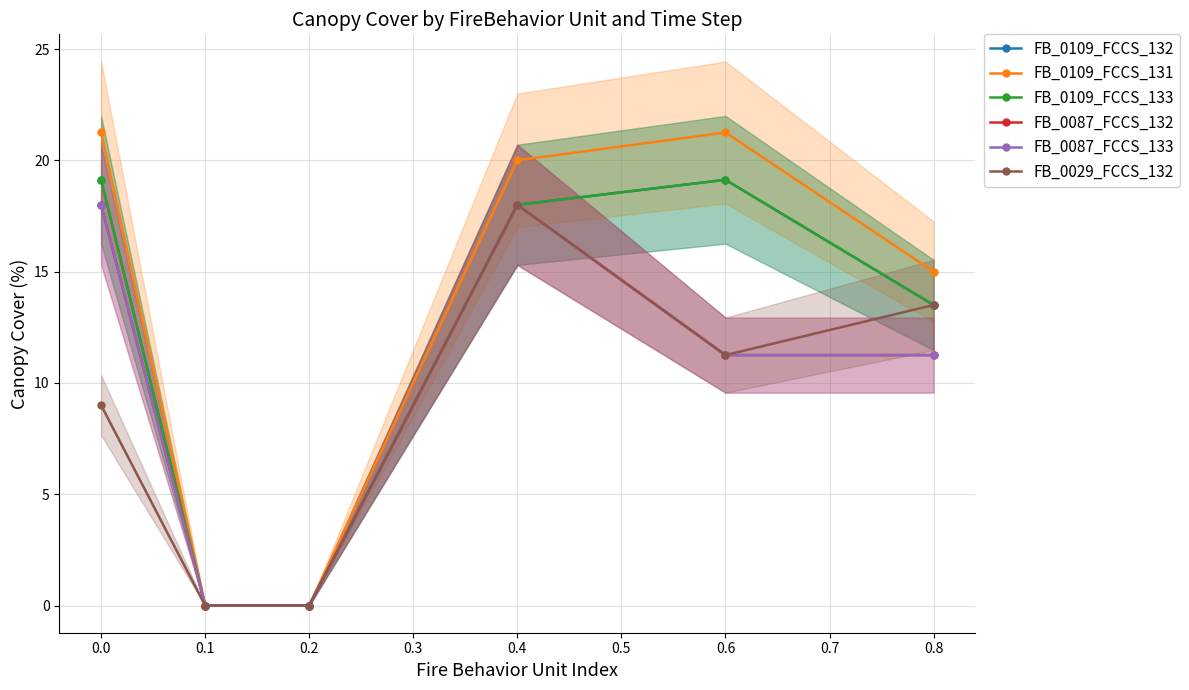

At how many categories does at least one series exceed 0?

4